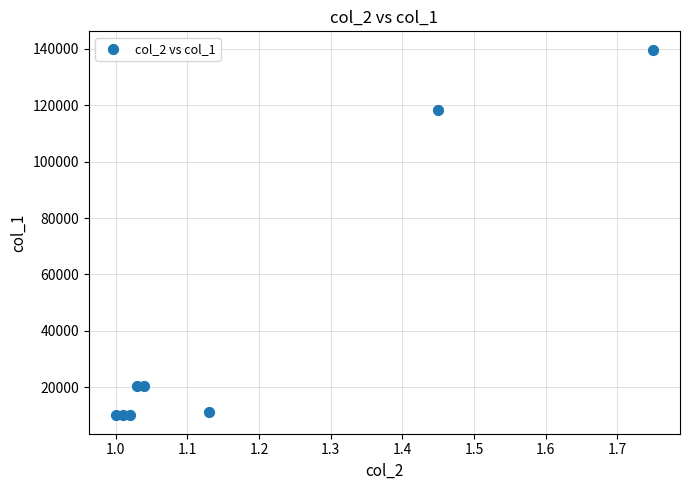

What is the average Y value?

42595